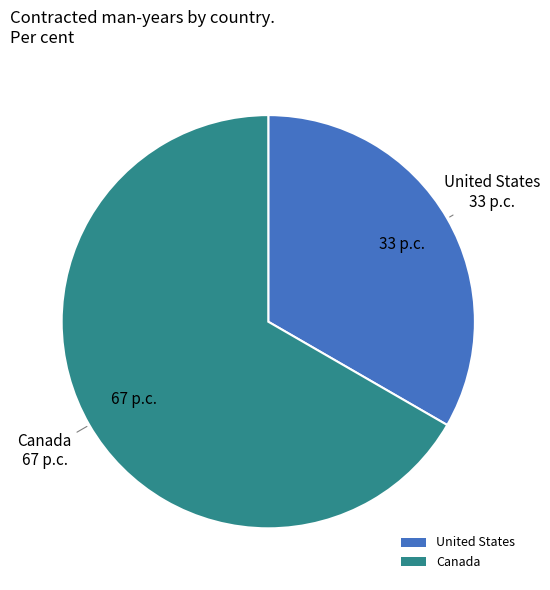

Which category accounts for the majority?

Canada